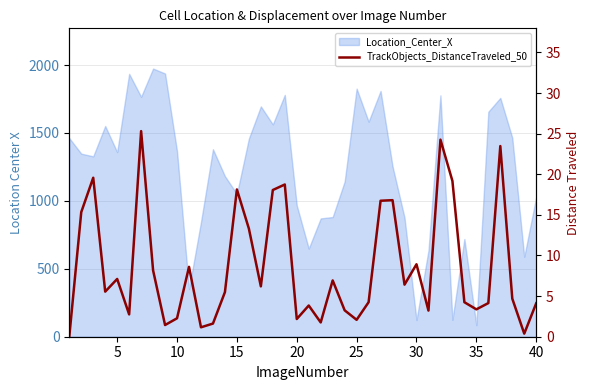

What is the average value?

8.6